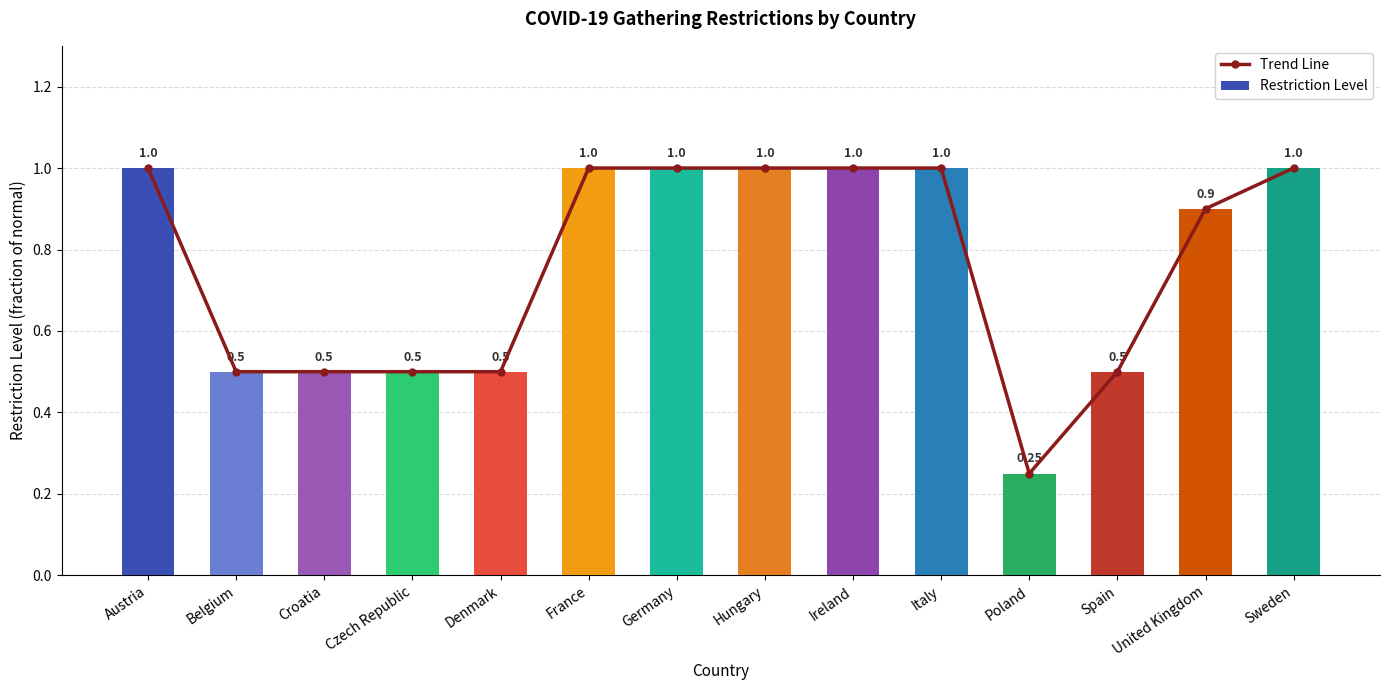

What is the sum of the Restriction Level values at Belgium and Sweden?

1.5